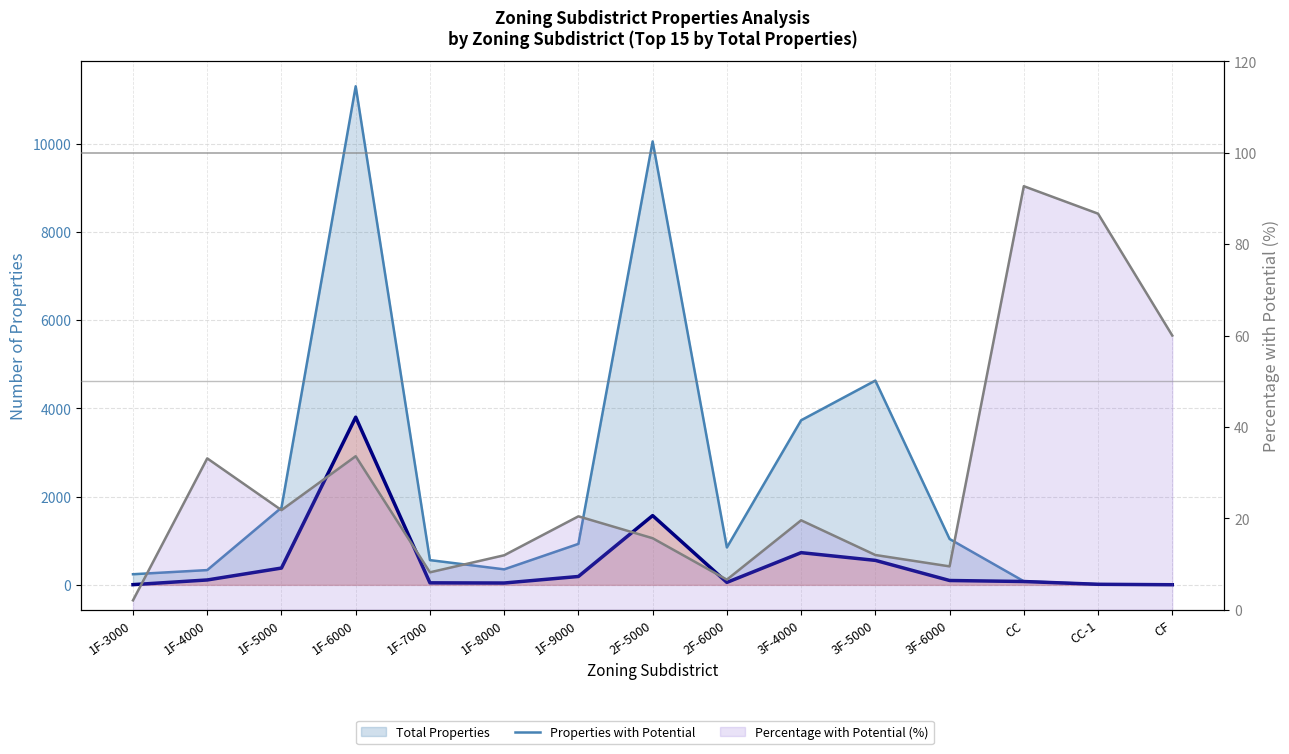

At which category is the sum across all series the highest?

1F-6000